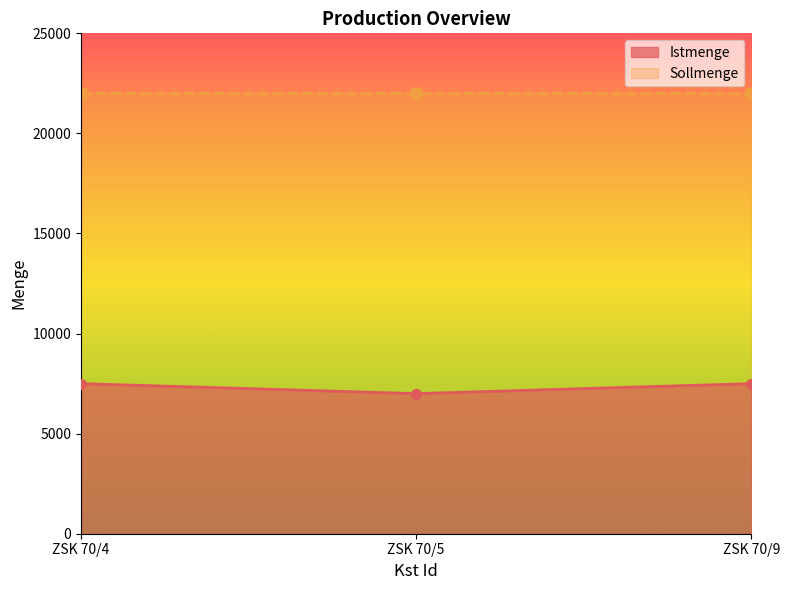

What is the value of the 3rd point from the left?

7500